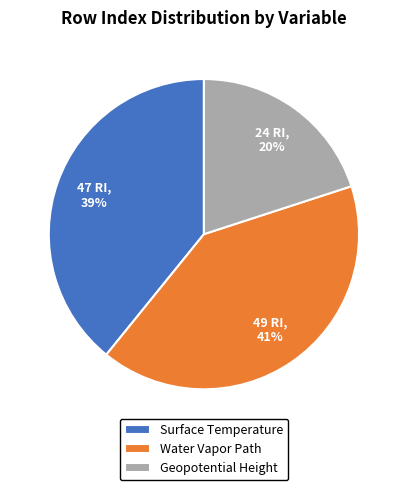

Is it true that Water Vapor Path is 34% of the pie?

False